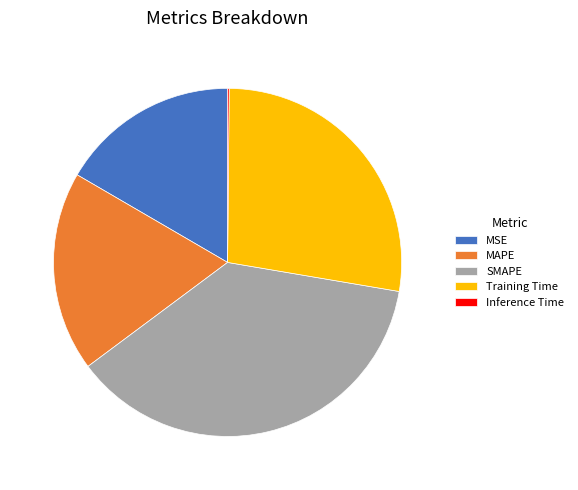

Which category has the biggest portion of the pie?

SMAPE